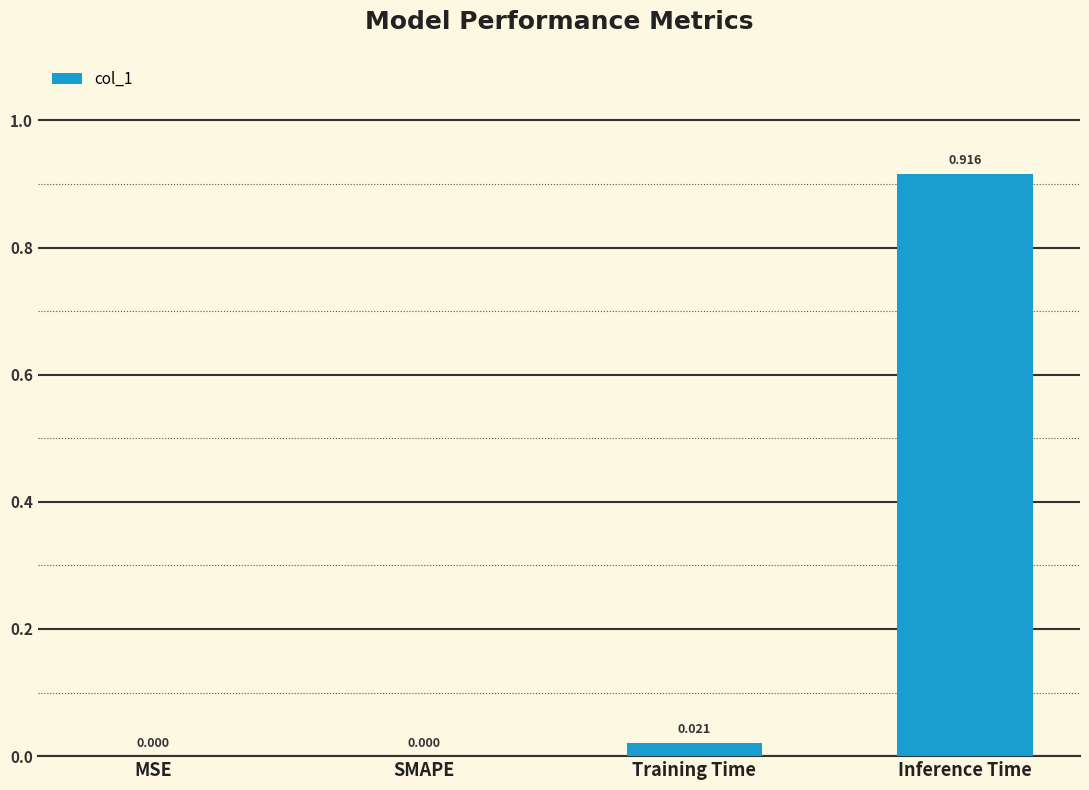

Which has a higher value, Inference Time or SMAPE?

Inference Time